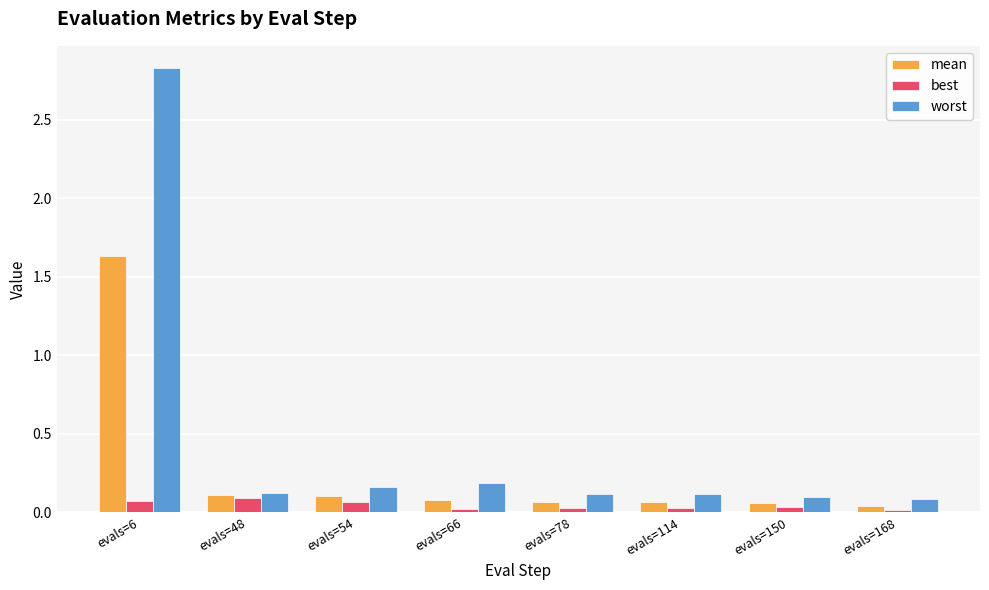

Which series has the widest spread of values?

worst